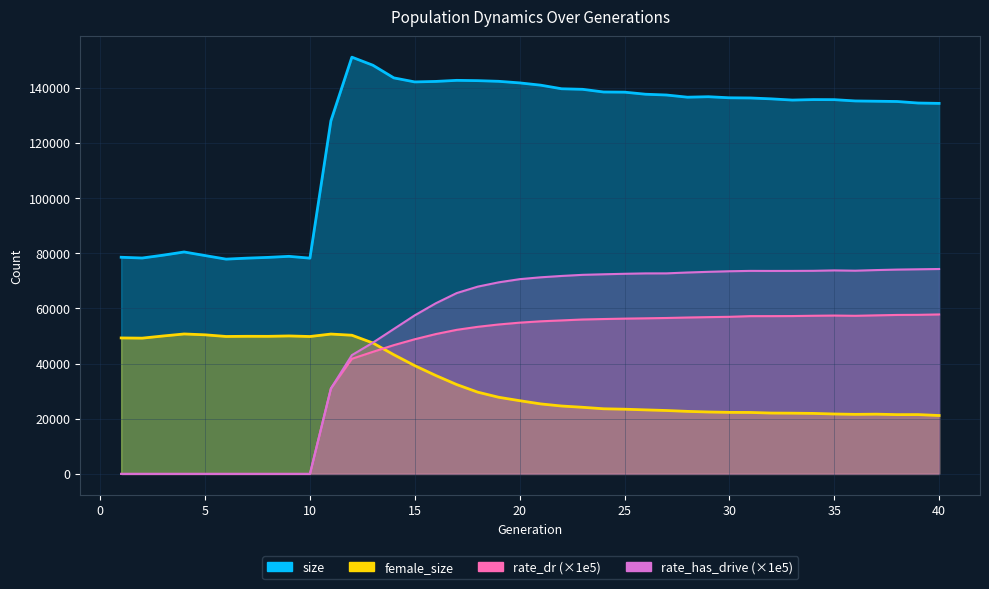

How many intersections are there between female_size and rate_has_drive?

1